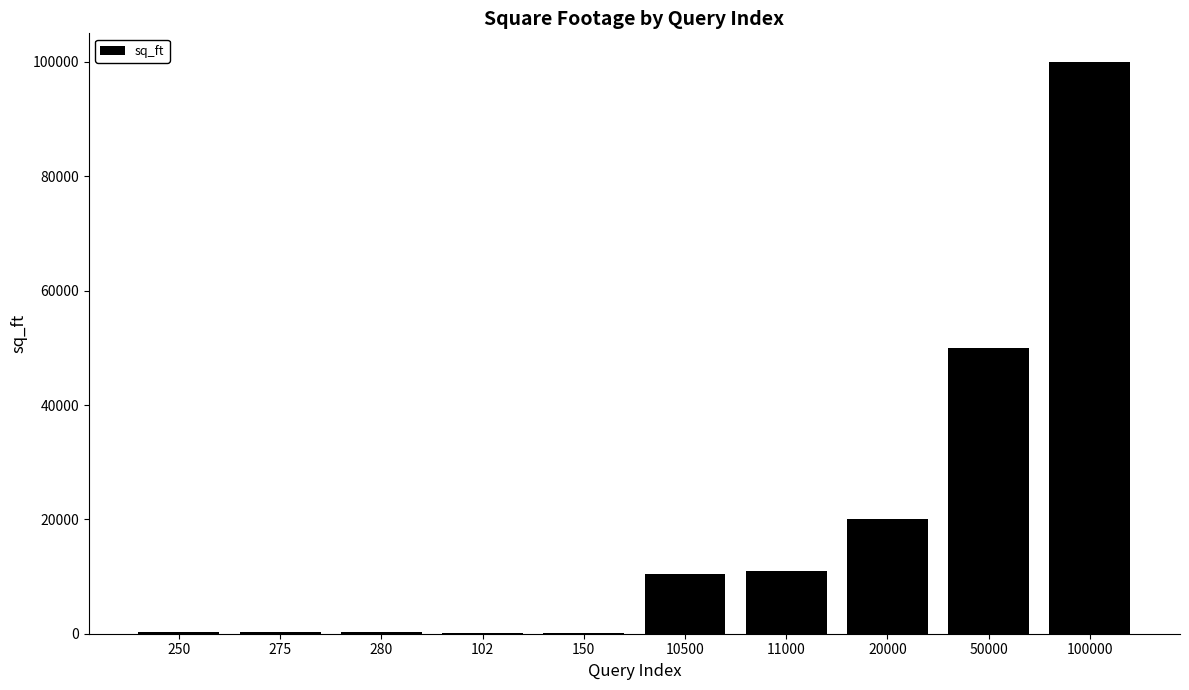

True or false: the data shows 100000 at 100000.

True